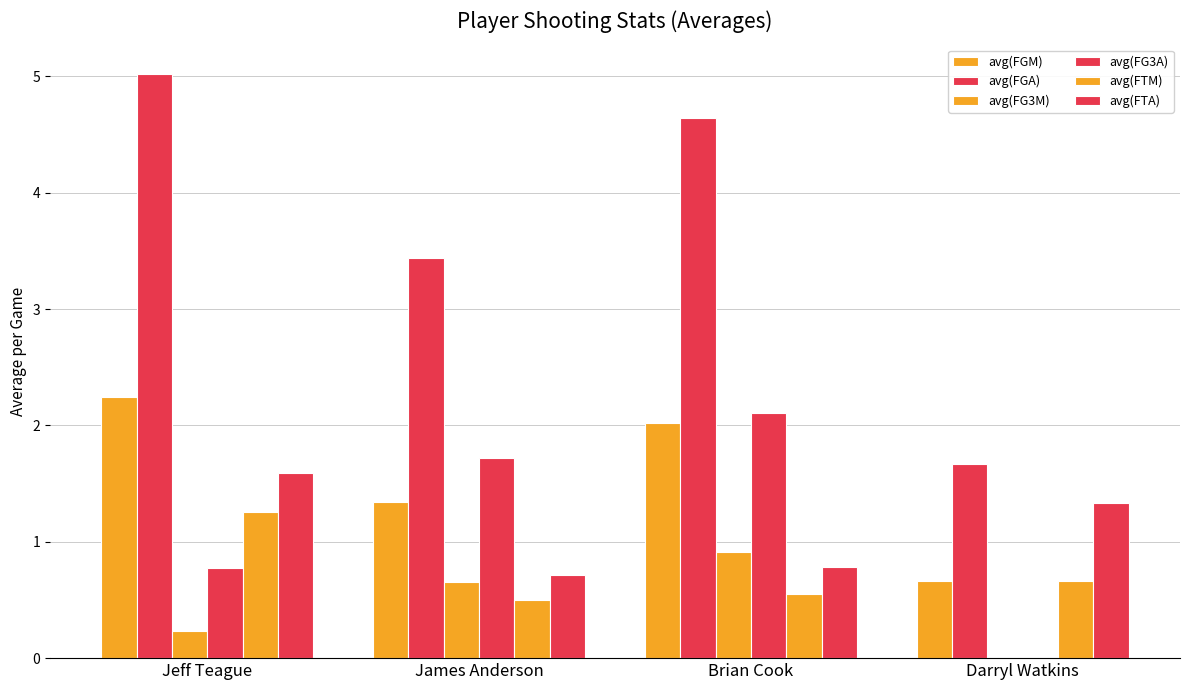

The avg(FGA) series shows 5.0 at Jeff Teague. True or false?

True